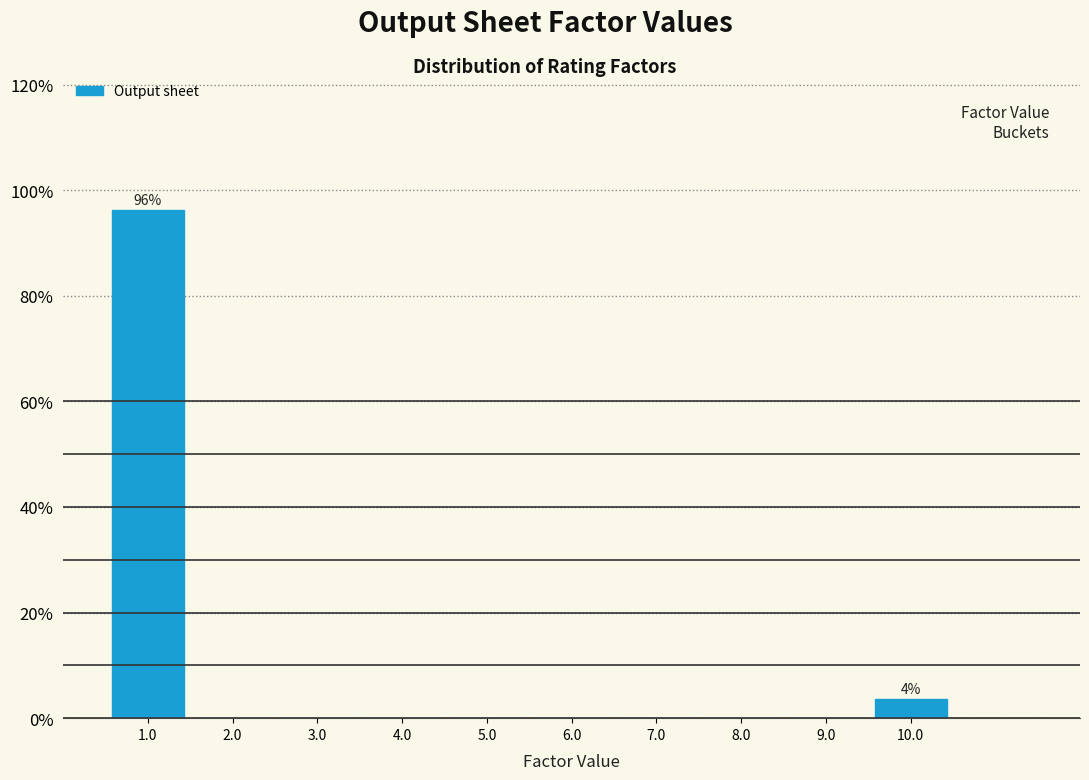

Which range on the x-axis has the tallest bar?

0.5 to 1.5